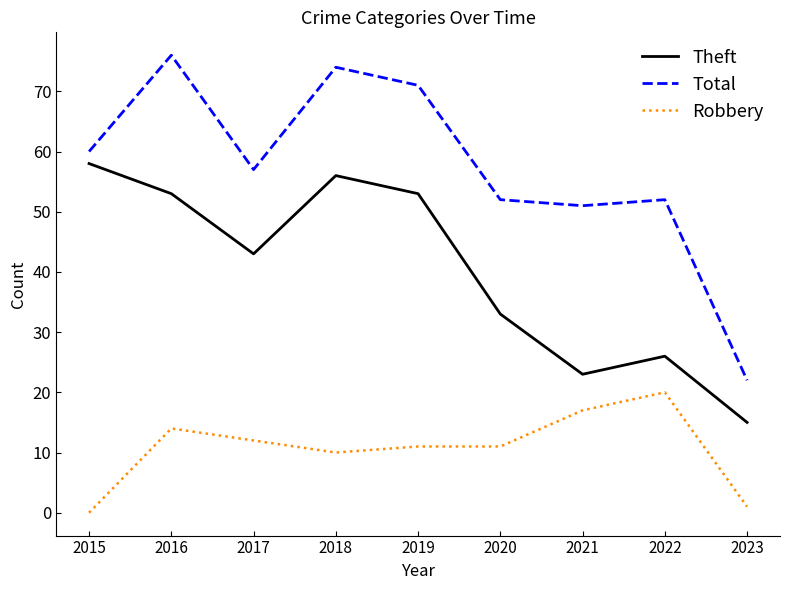

Which category has the highest value in the Total series?

2016